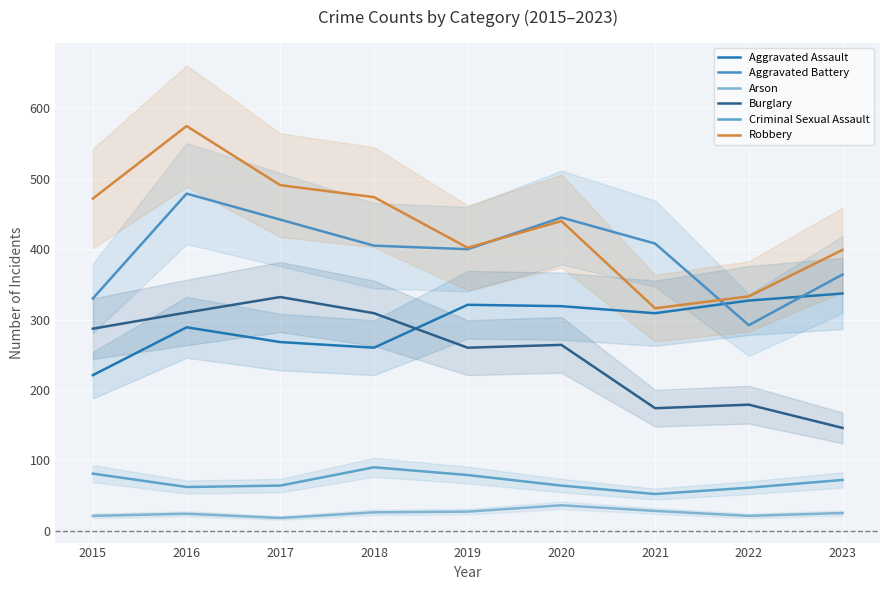

Where is Aggravated Battery nearest to the value 385?

2019